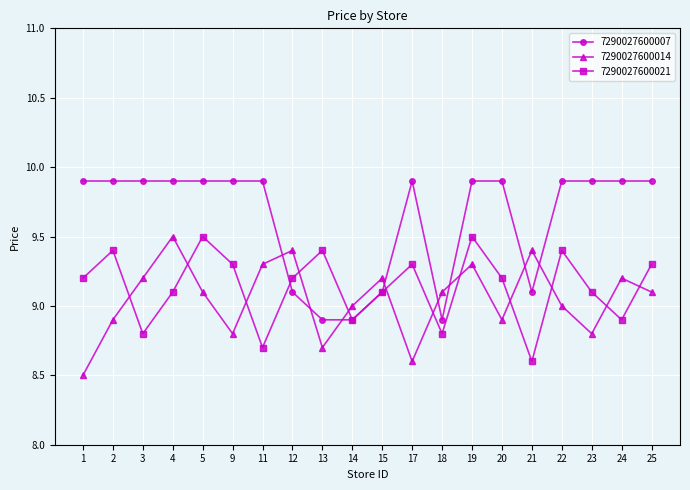

Which series has the widest spread of values?

7290027600007